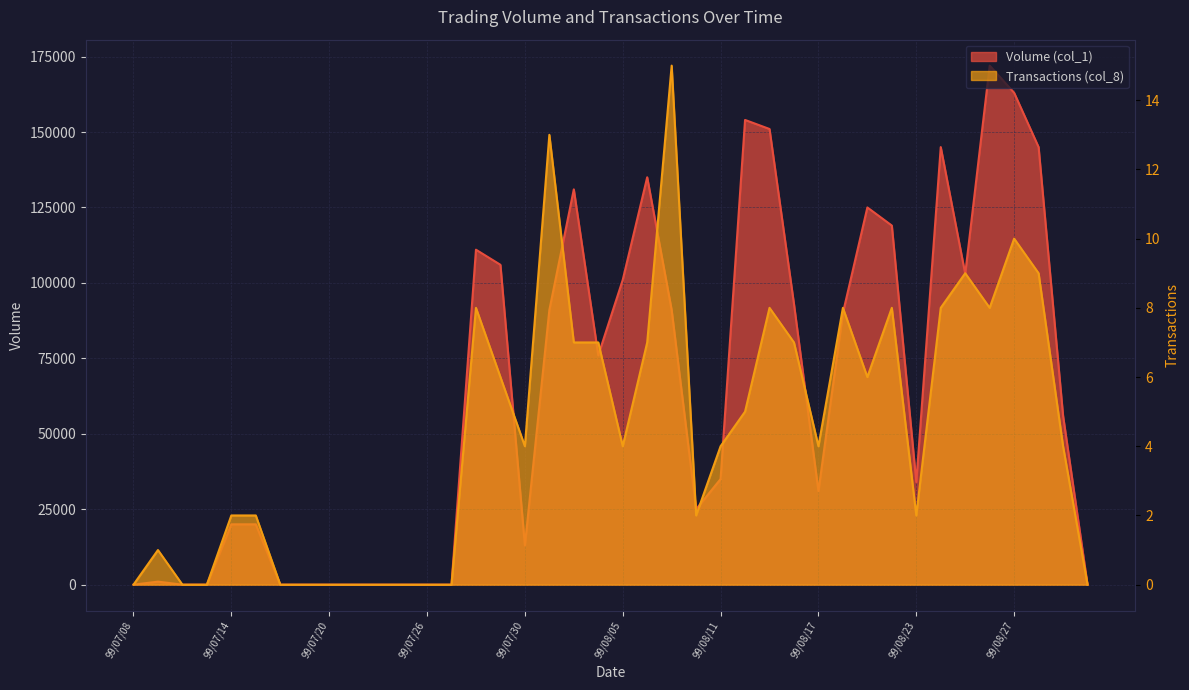

Count the number of categories in the chart.

40